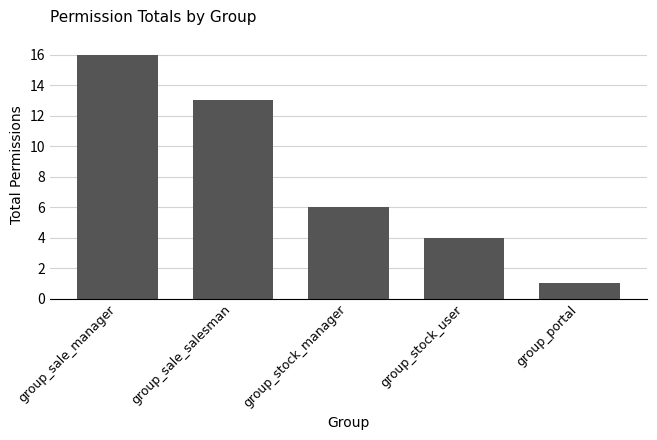

What is the difference between the second highest and minimum values?

12